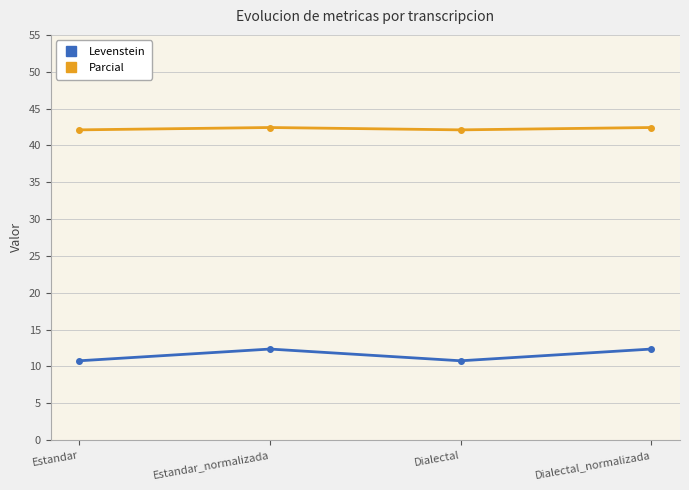

What are all the series names shown in the legend?

Levenstein, Parcial